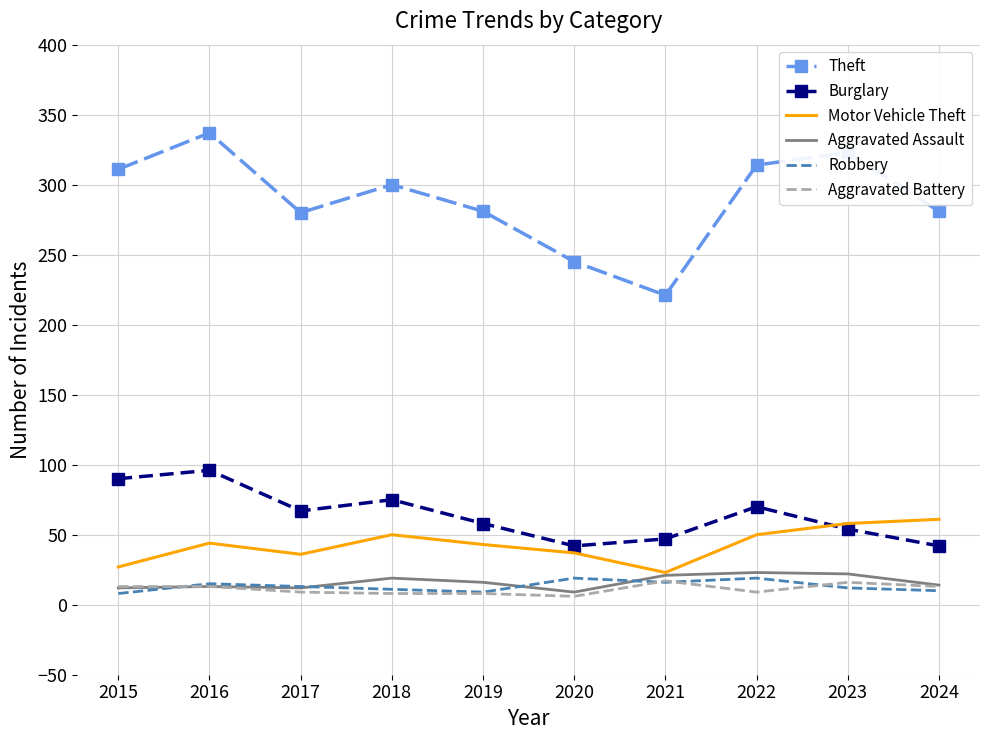

Which series has the largest total across all categories?

Theft